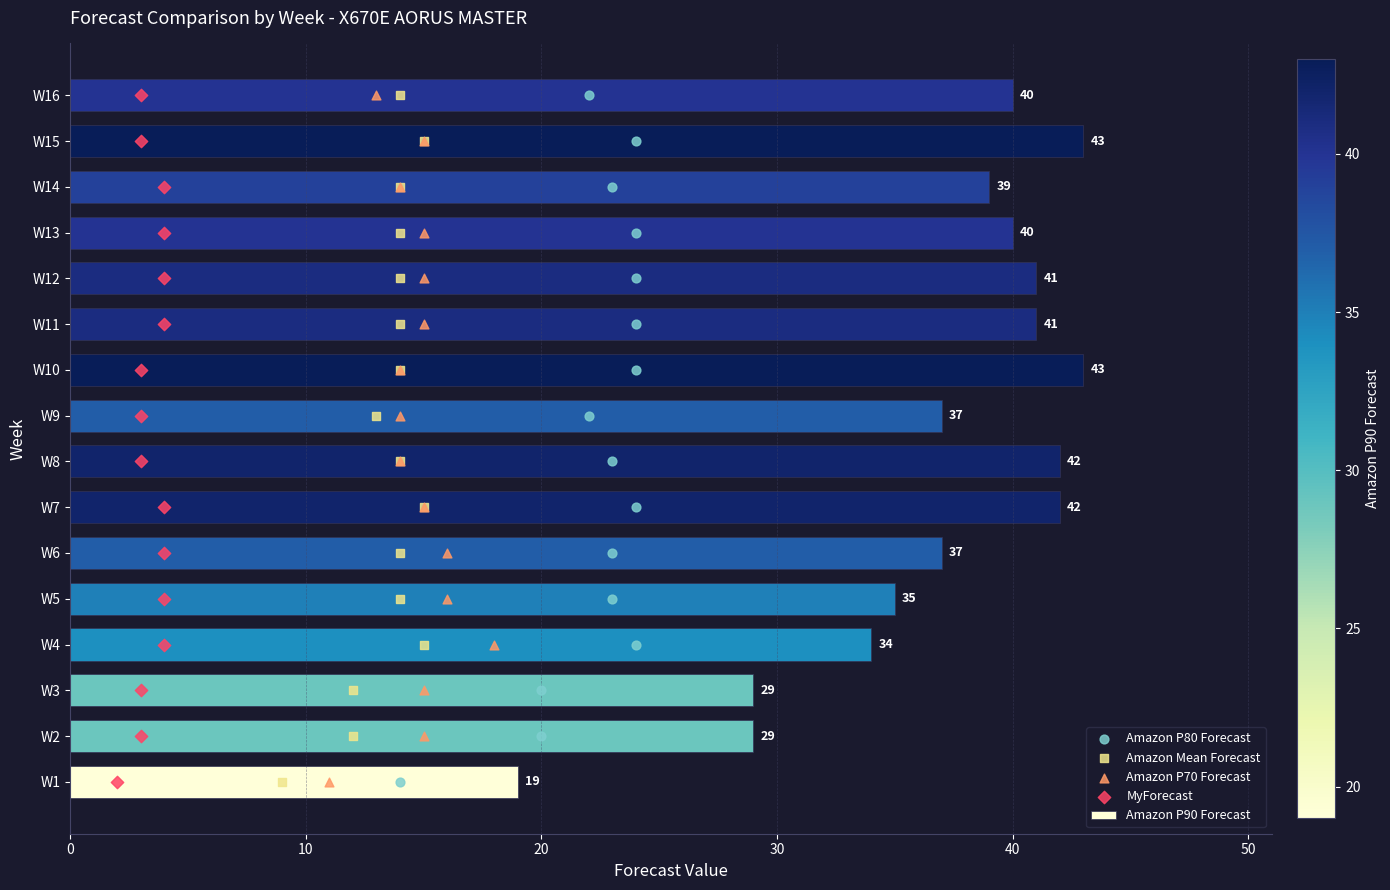

What is the difference between the maximum and second lowest values in the Amazon P90 Forecast series?

14